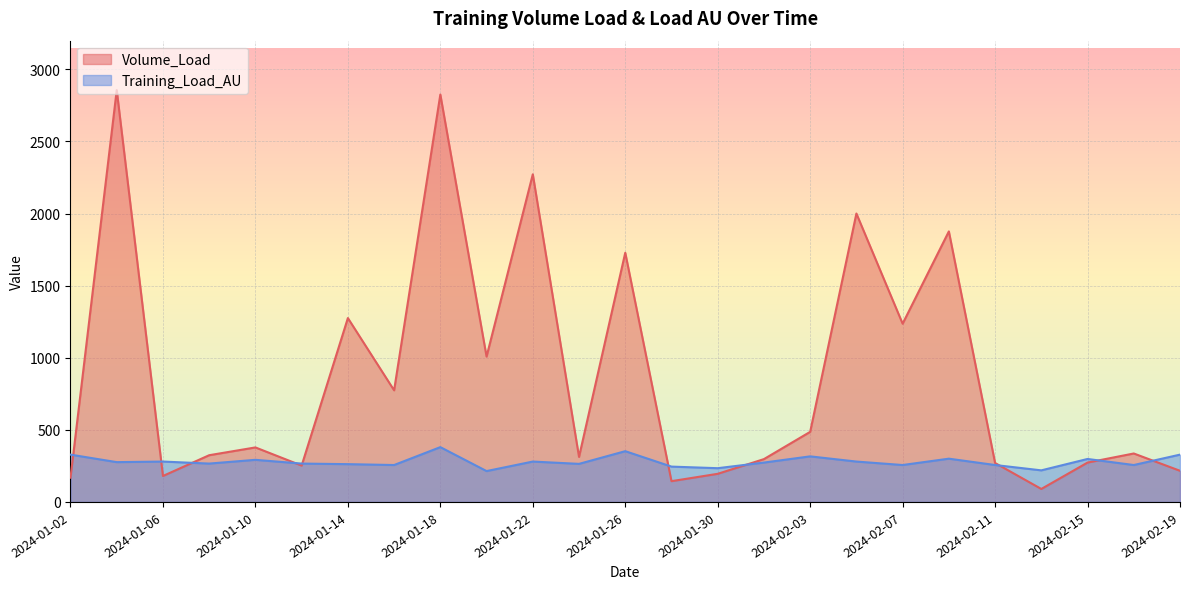

Which has a higher value, 2024-01-04 or 2024-02-13?

2024-01-04